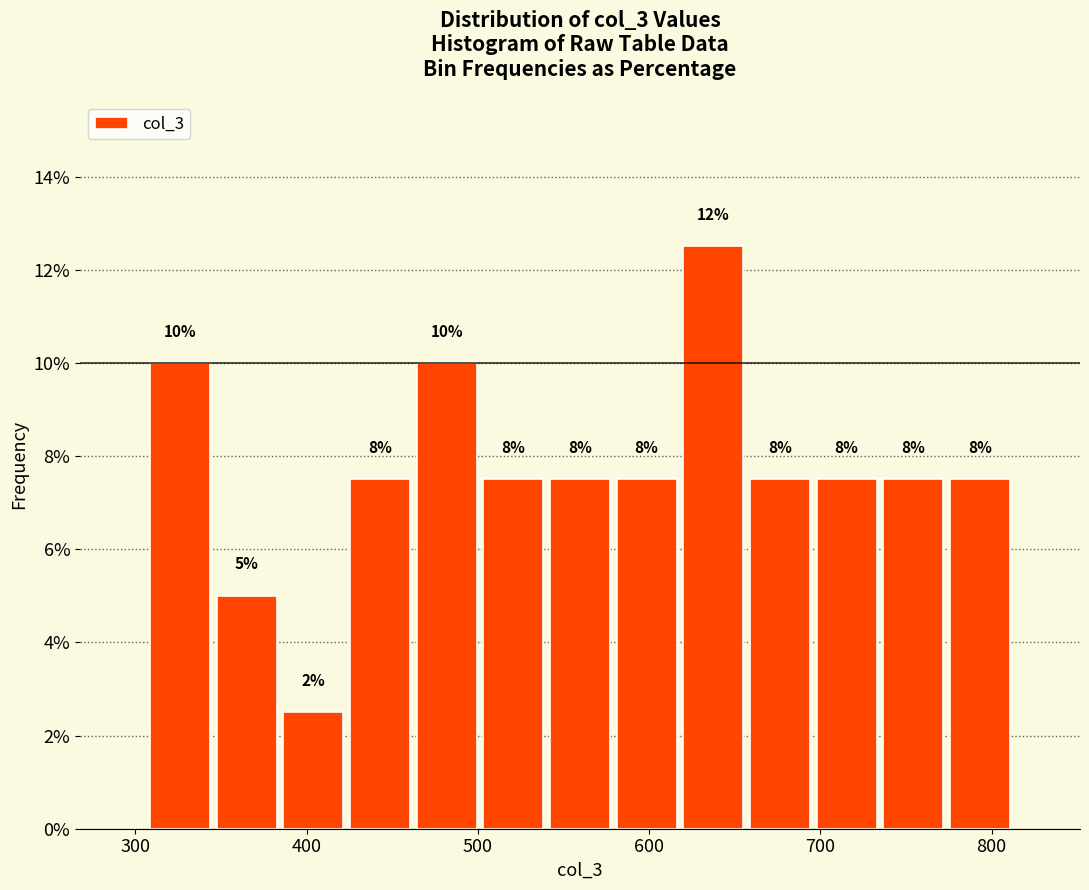

Around what value on the x-axis is the tallest bar? Give the approximate position of its centre, as read against the axis.

640